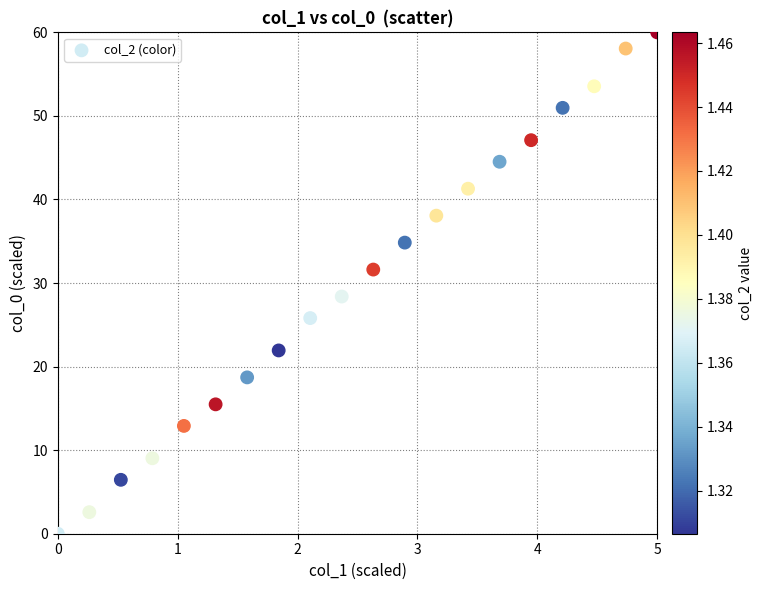

What is the range of Y values (max minus min)?

60.0